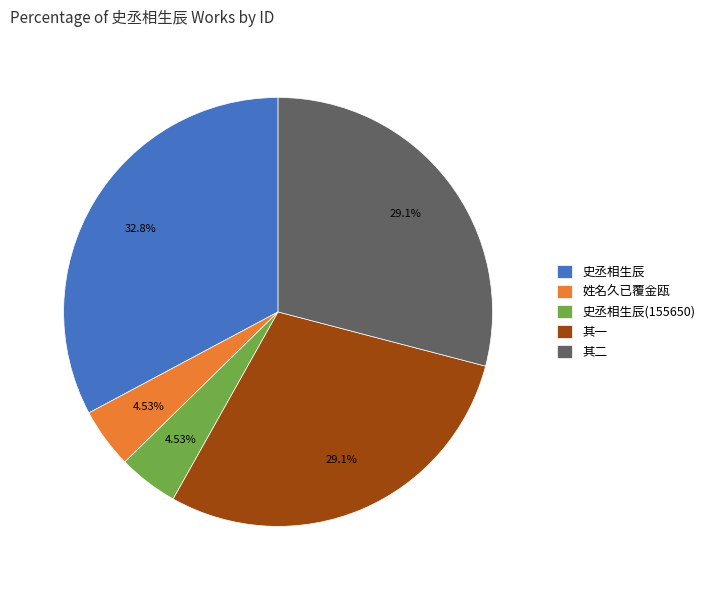

Which has a higher value, 姓名久已覆金瓯 or 史丞相生辰?

史丞相生辰